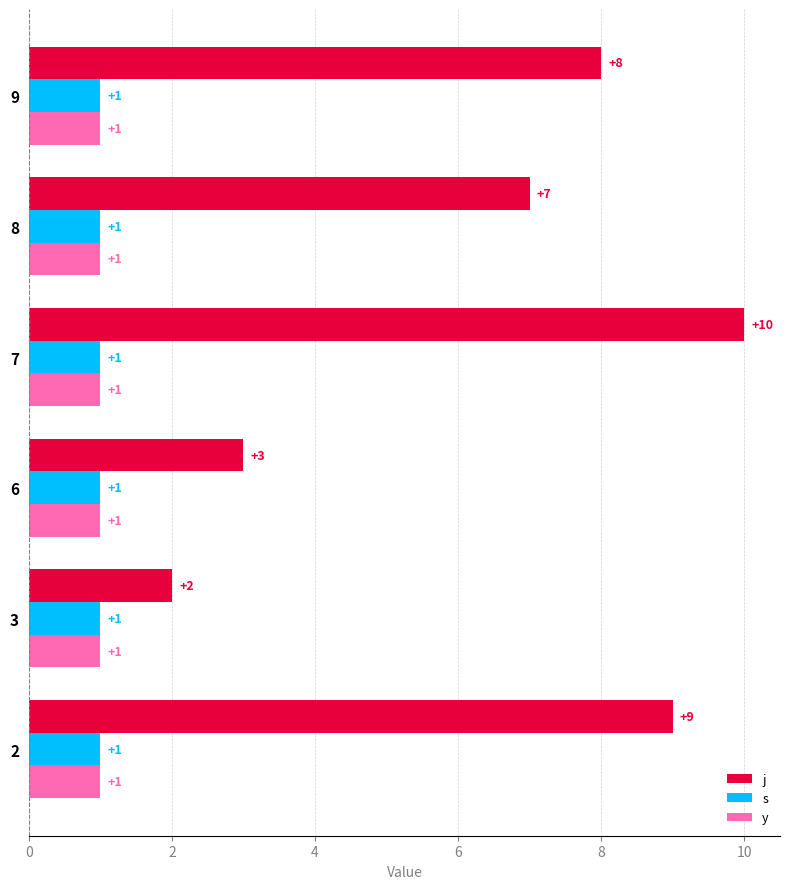

What is the spread (max minus min) of values at 2?

8